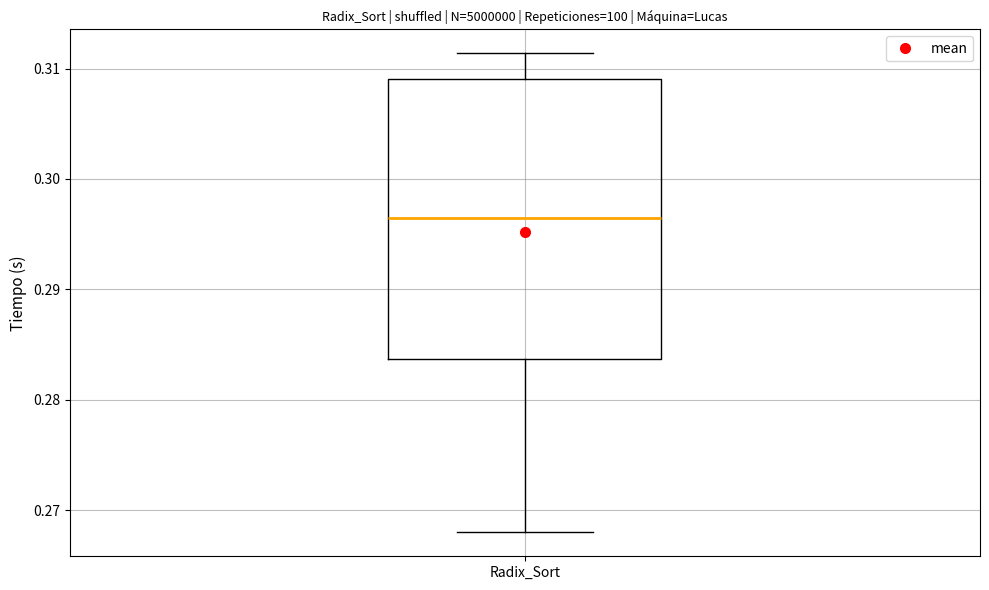

Where does the median line of the box for Radix_Sort sit on the y-axis? The values are not printed on the chart, so give them approximately, as read against the axis.

0.296